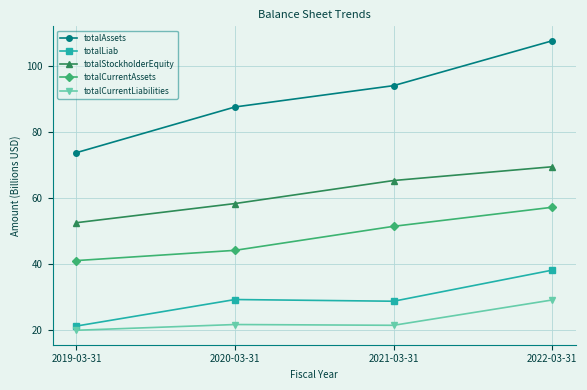

What is the sum of the totalAssets values at 2021-03-31 and 2022-03-31?

201.6